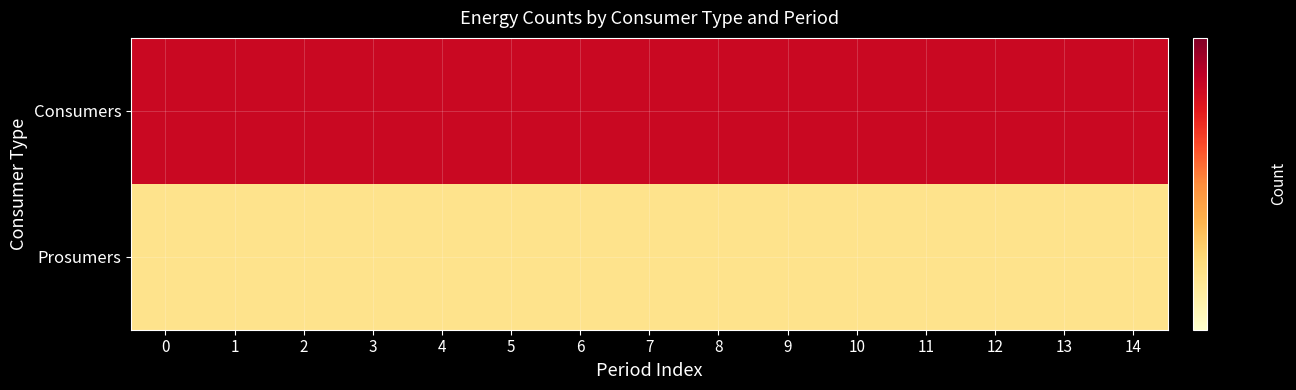

At how many categories does at least one series exceed 562?

15